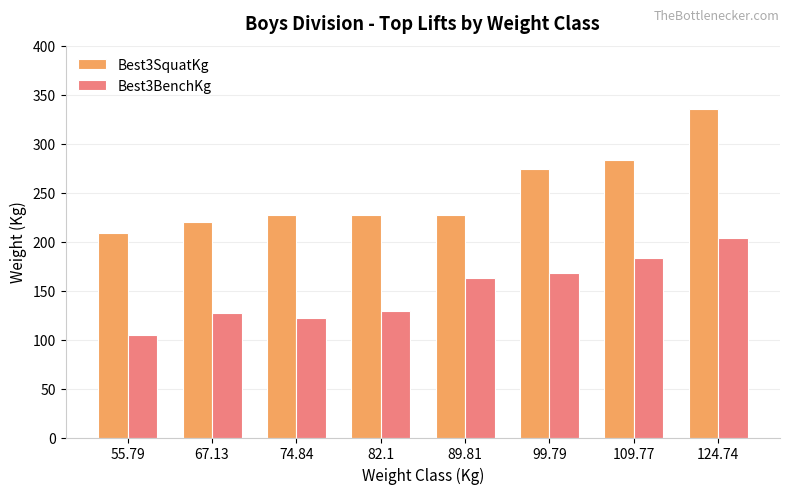

The value of Best3BenchKg at 109.77 is 315.8. True or false?

False